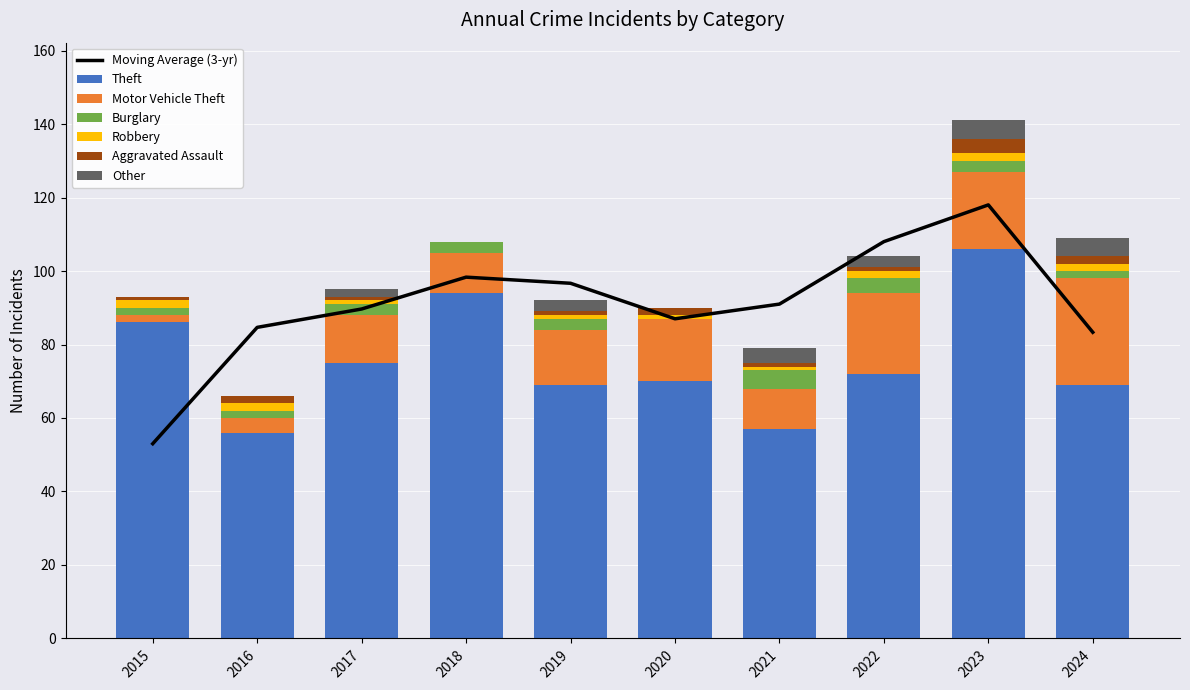

How many bars are there in each group?

6